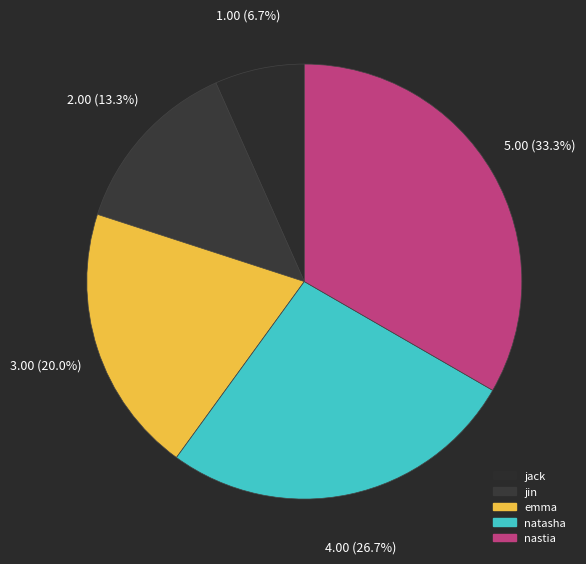

Rank the categories by value from highest to lowest.

nastia, natasha, emma, jin, jack